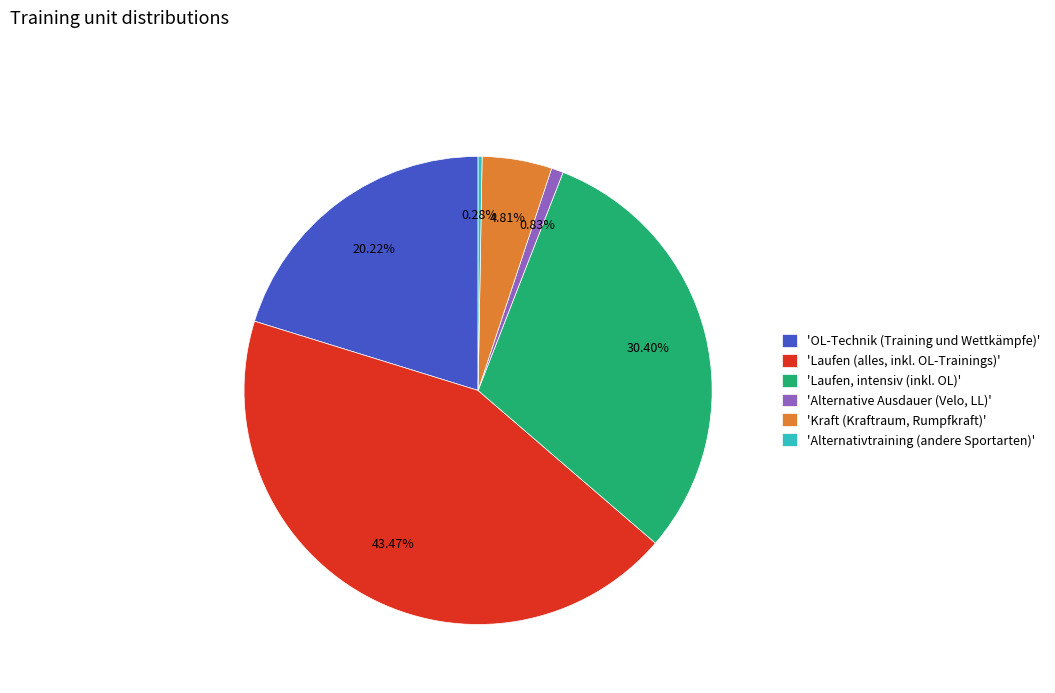

Is there any slice that represents more than half of the pie?

No